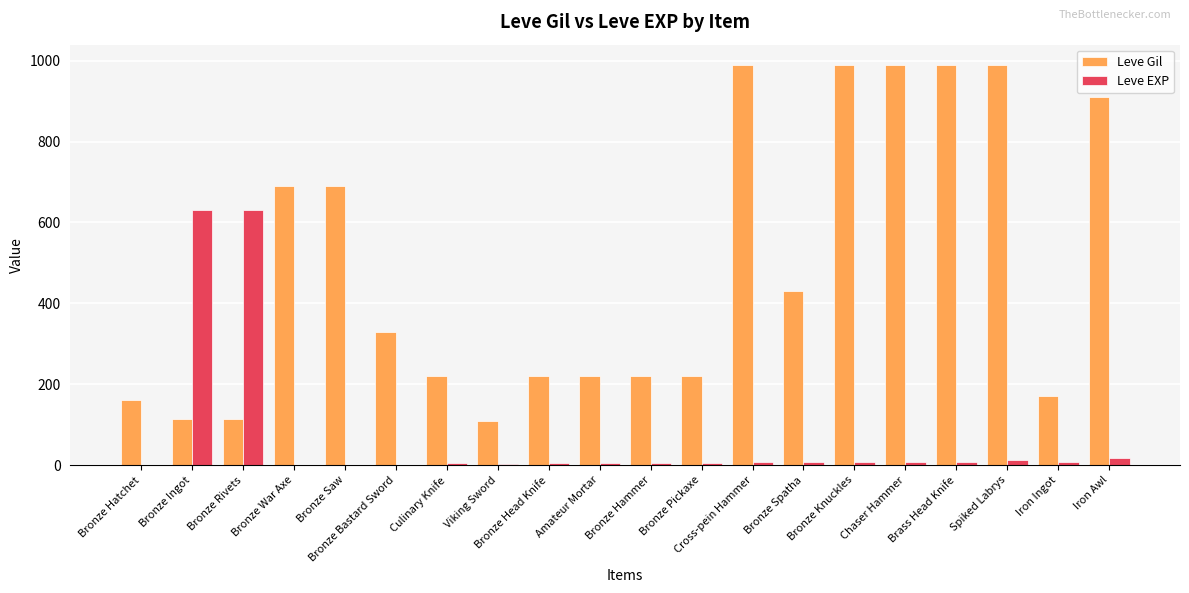

The value of Leve EXP at Bronze Rivets is 630. True or false?

True